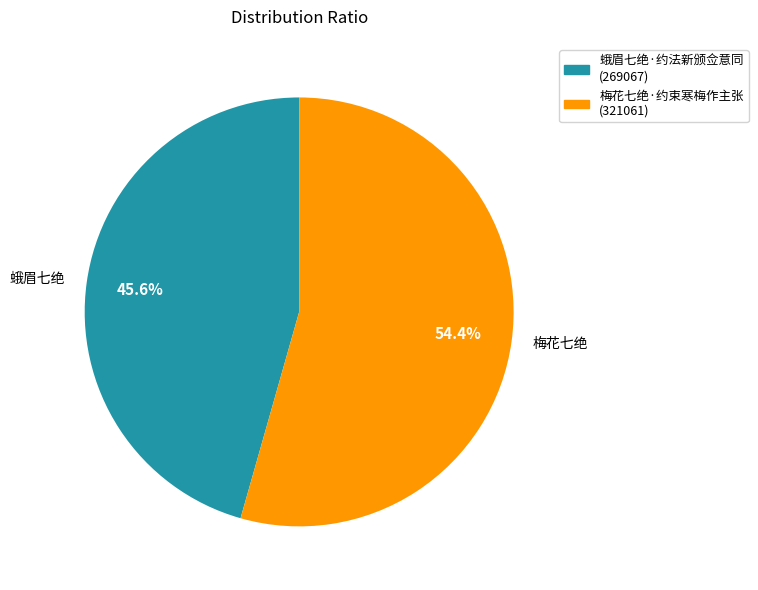

Rank the categories by value from highest to lowest.

梅花七绝·约束寒梅作主张, 蛾眉七绝·约法新颁佥意同